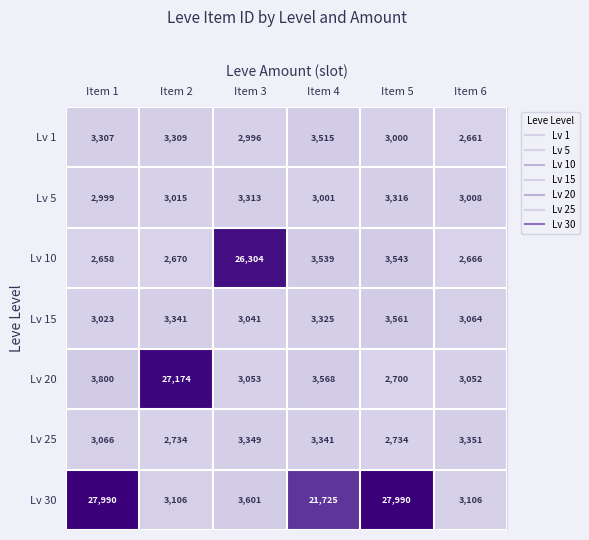

How many series are shown in this chart?

7